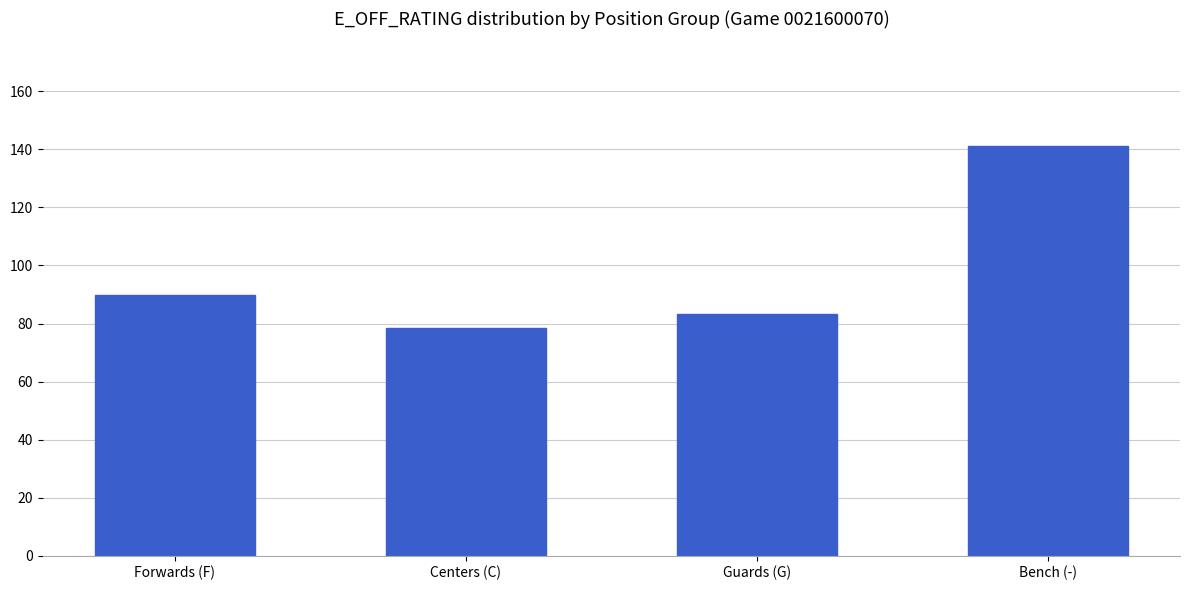

The chart shows a value of 83.2 at Guards (G). True or false?

True